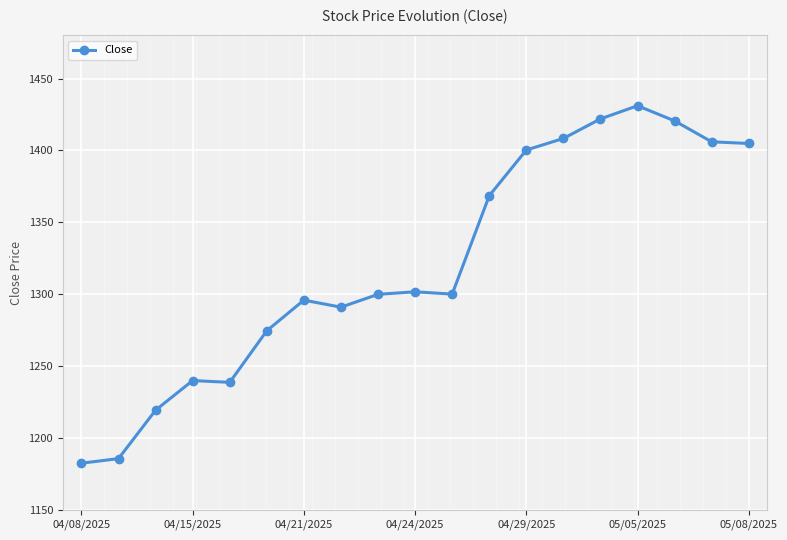

What is the smallest value displayed?

1182.4